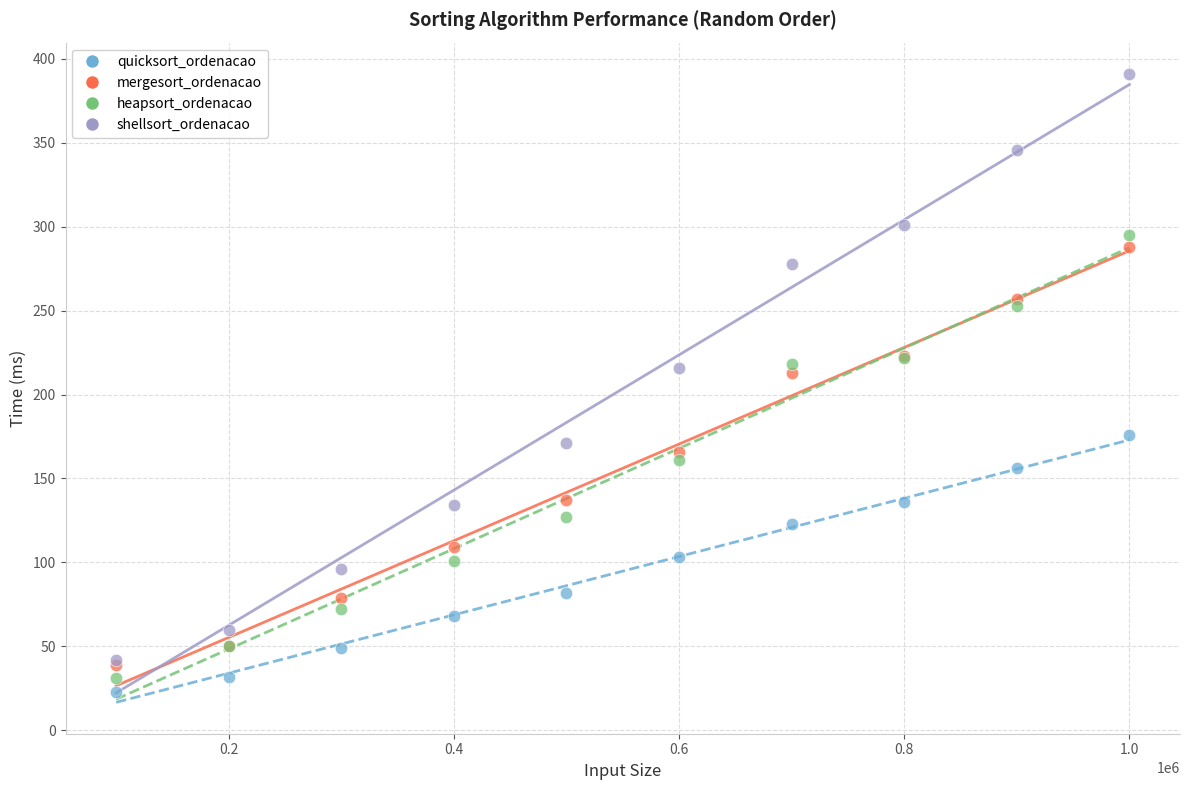

What are all the series names shown in the legend?

quicksort_ordenacao, mergesort_ordenacao, heapsort_ordenacao, shellsort_ordenacao